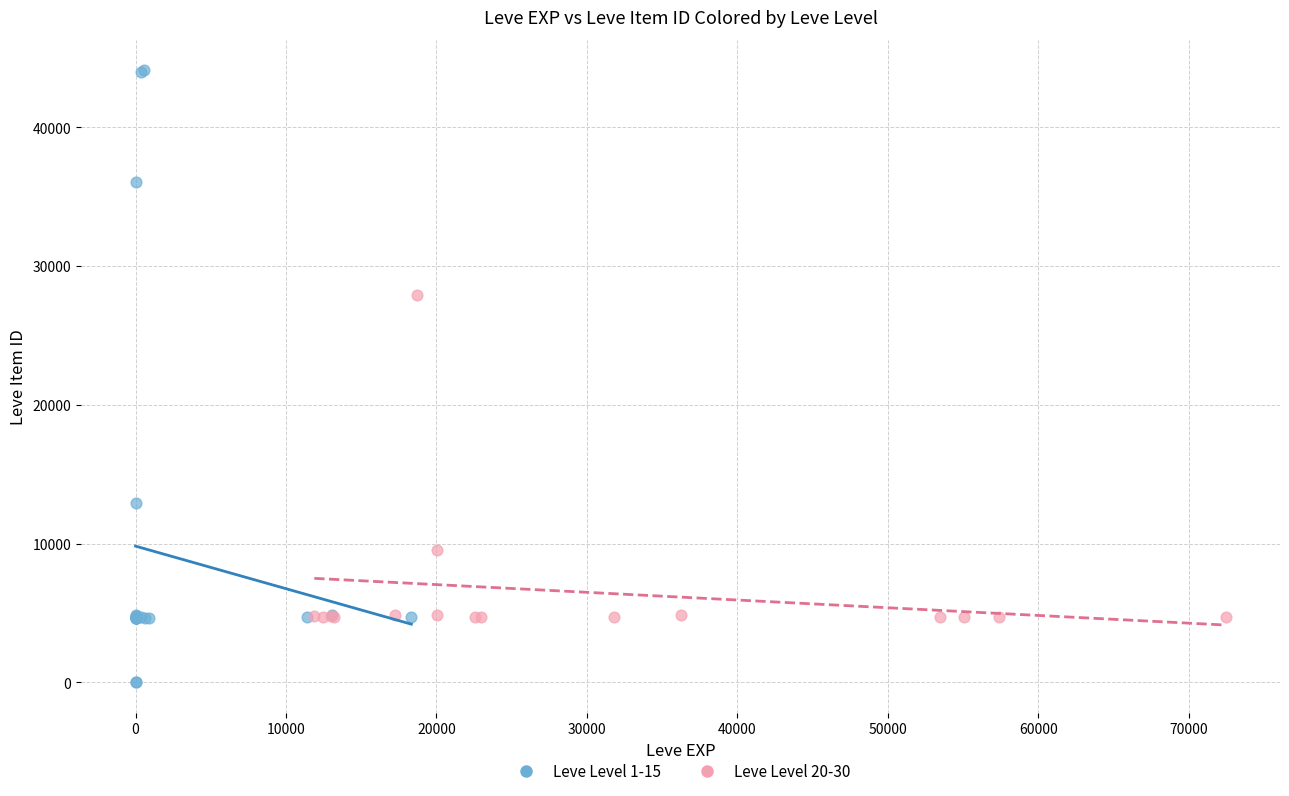

Which series contains the highest Y value?

Leve Level 1-15